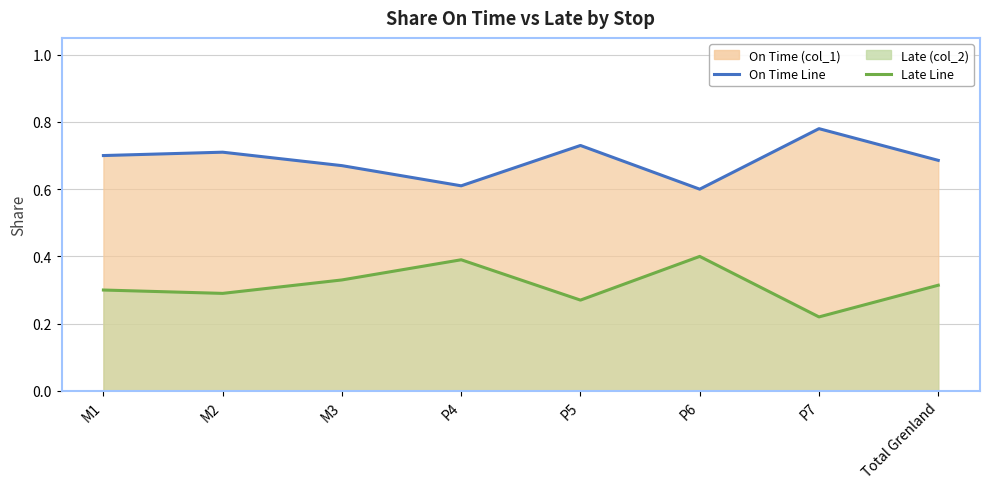

What is the label of the 3rd point from the right?

P6